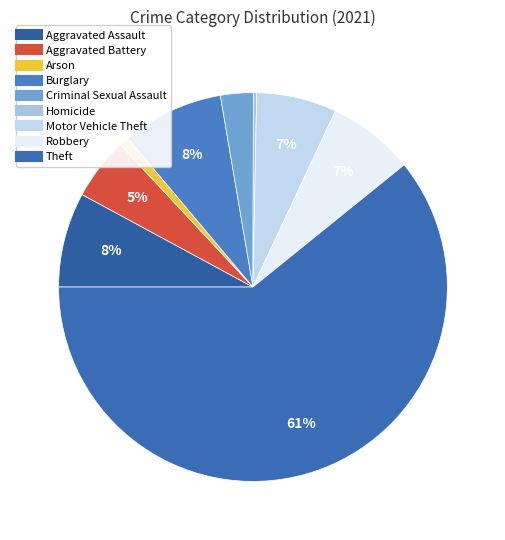

To the nearest percent, what is the combined percentage of Criminal Sexual Assault and Aggravated Battery?

8%